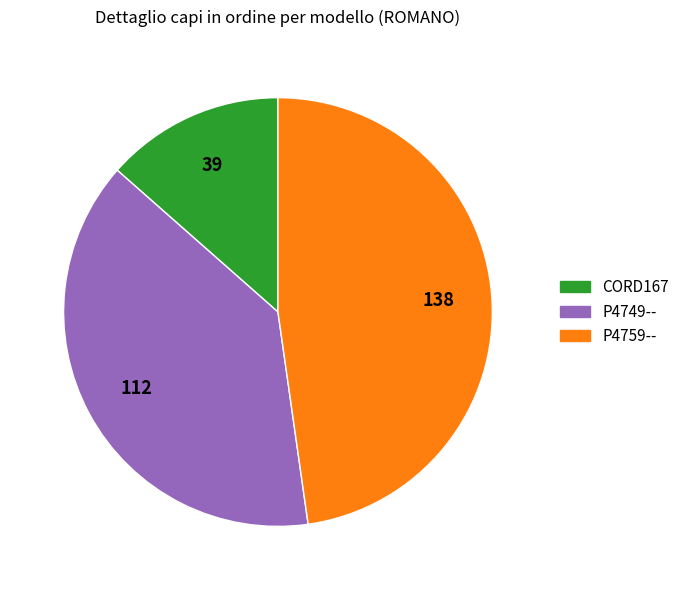

What is the smallest slice in the pie chart?

CORD167